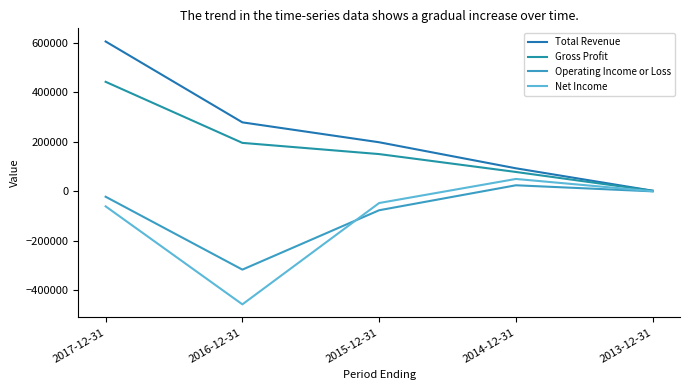

At which label does Total Revenue reach its minimum?

2013-12-31